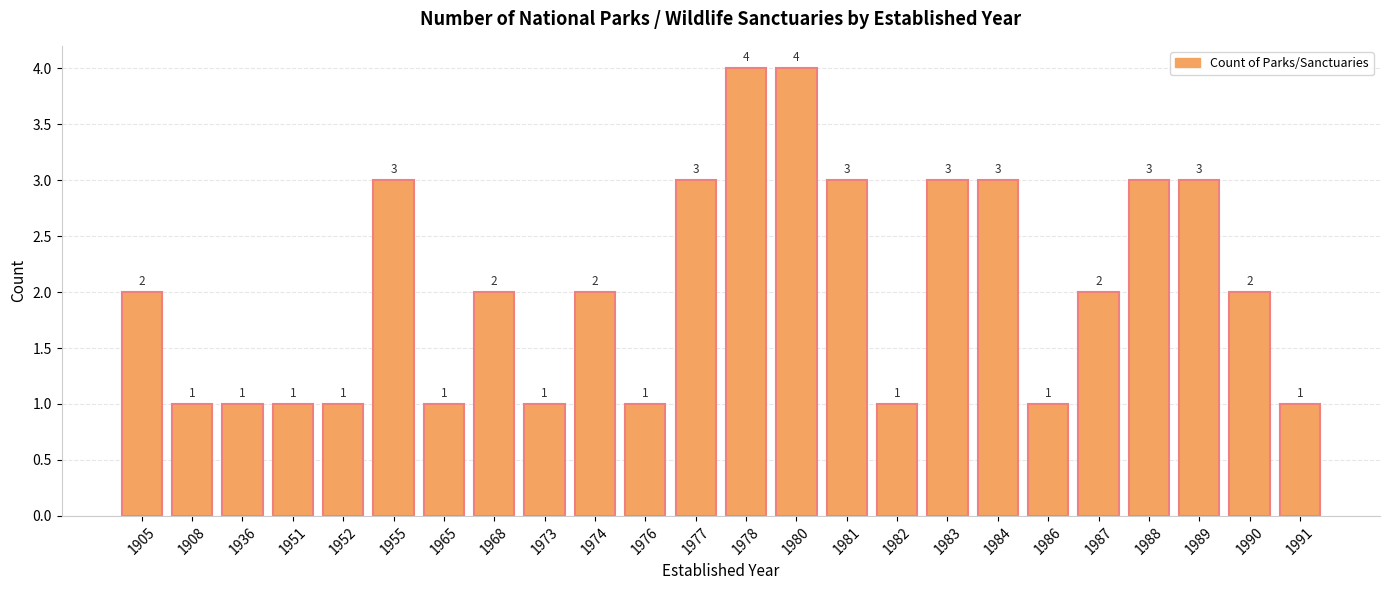

What is the change in value from 1976 to 1981?

+2